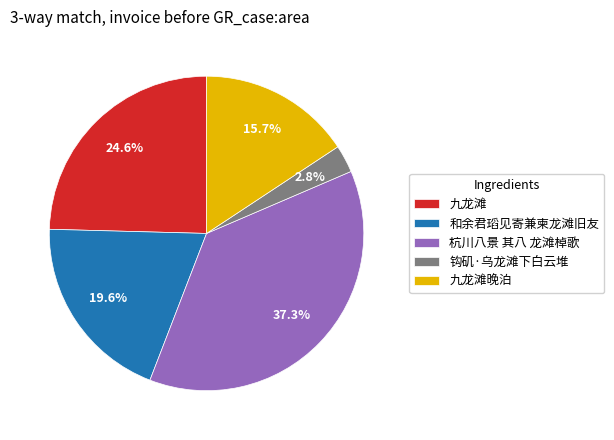

To the nearest percent, what is the combined percentage of 钩矶·乌龙滩下白云堆 and 和余君瑫见寄兼柬龙滩旧友?

22%